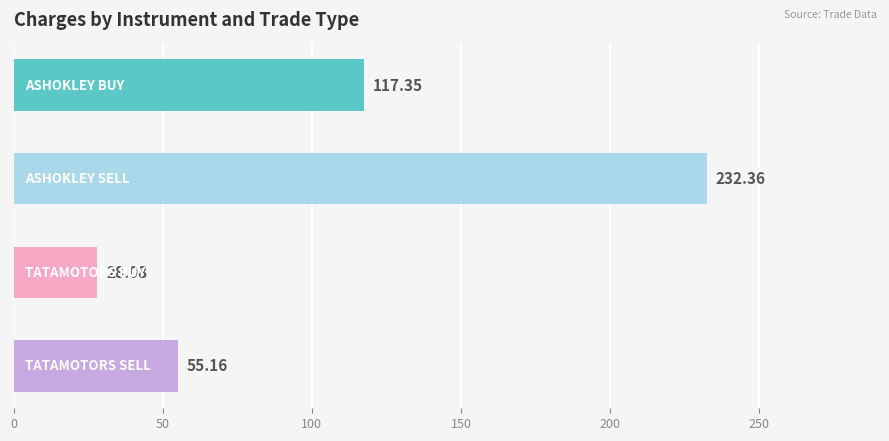

What is the average value?

108.2